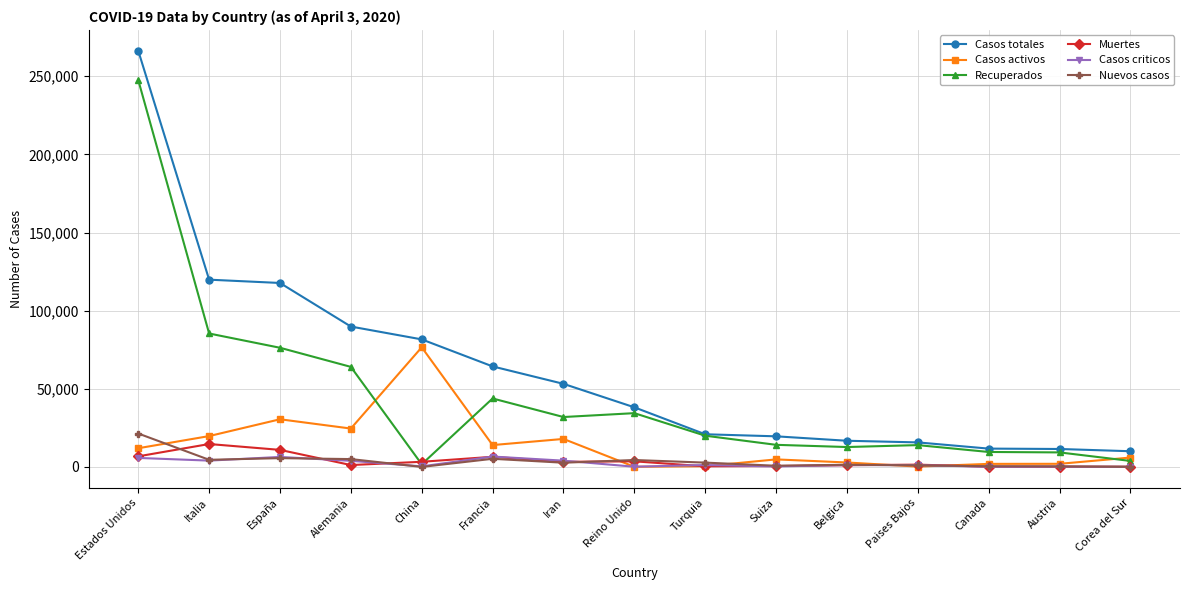

What is the maximum value for Recuperados?

247493